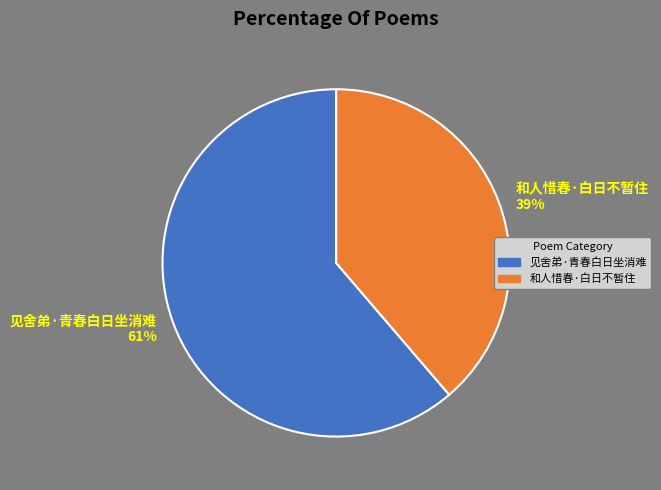

Do 见舍弟·青春白日坐消难 61% and 和人惜春·白日不暂住 39% together represent more than half of the pie?

Yes